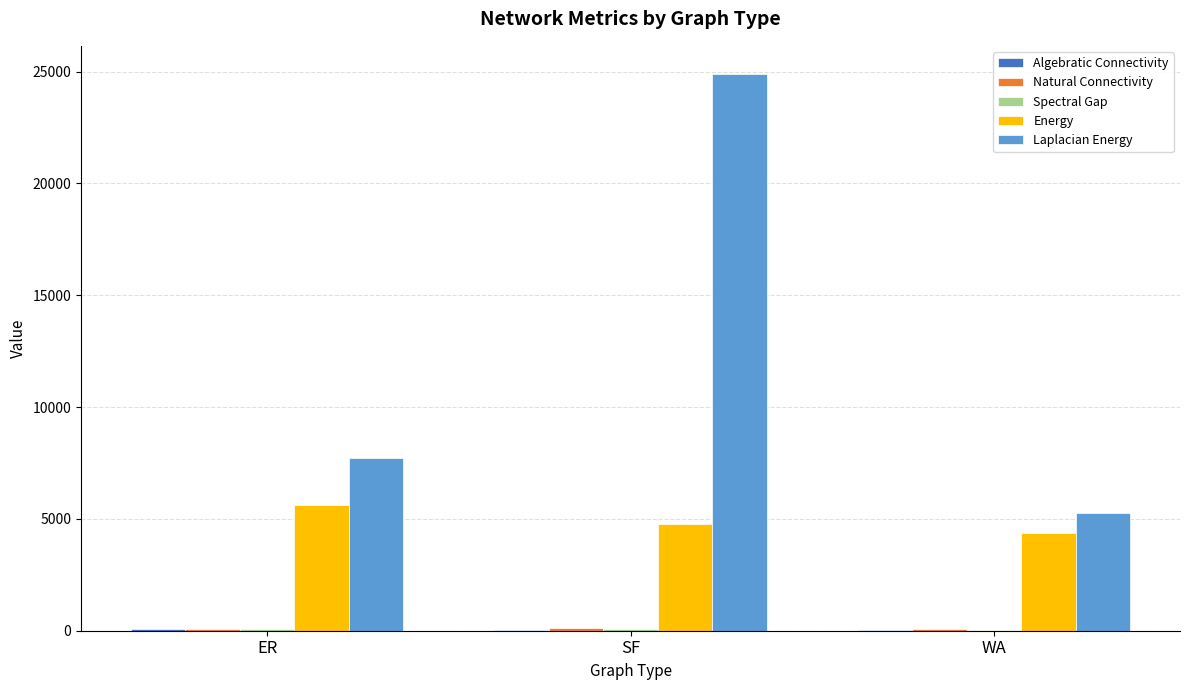

At which label is Laplacian Energy closest to 15077?

ER